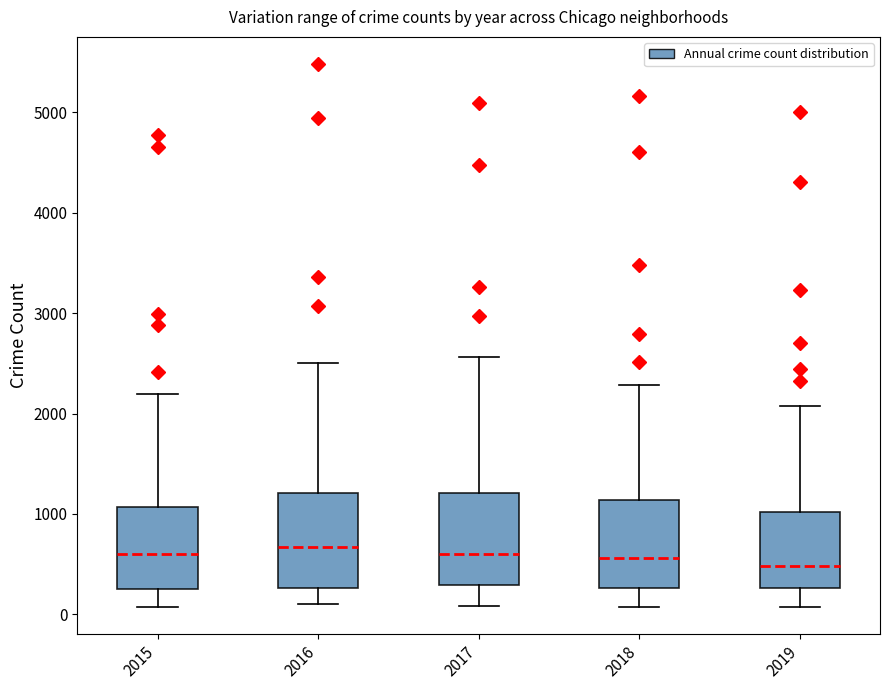

Where does the upper whisker of the box at x = 2019 end on the y-axis? The values are not printed on the chart, so give them approximately, as read against the axis.

2100